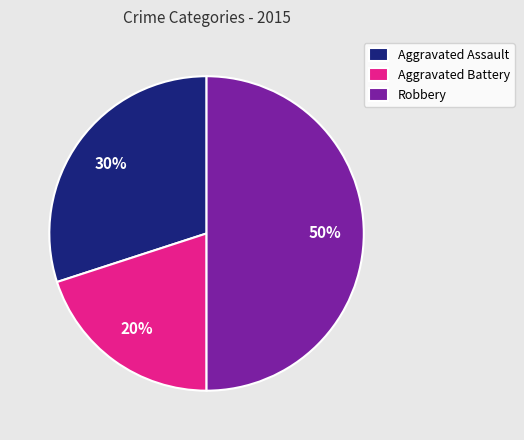

Which slice is the smallest?

Aggravated Battery